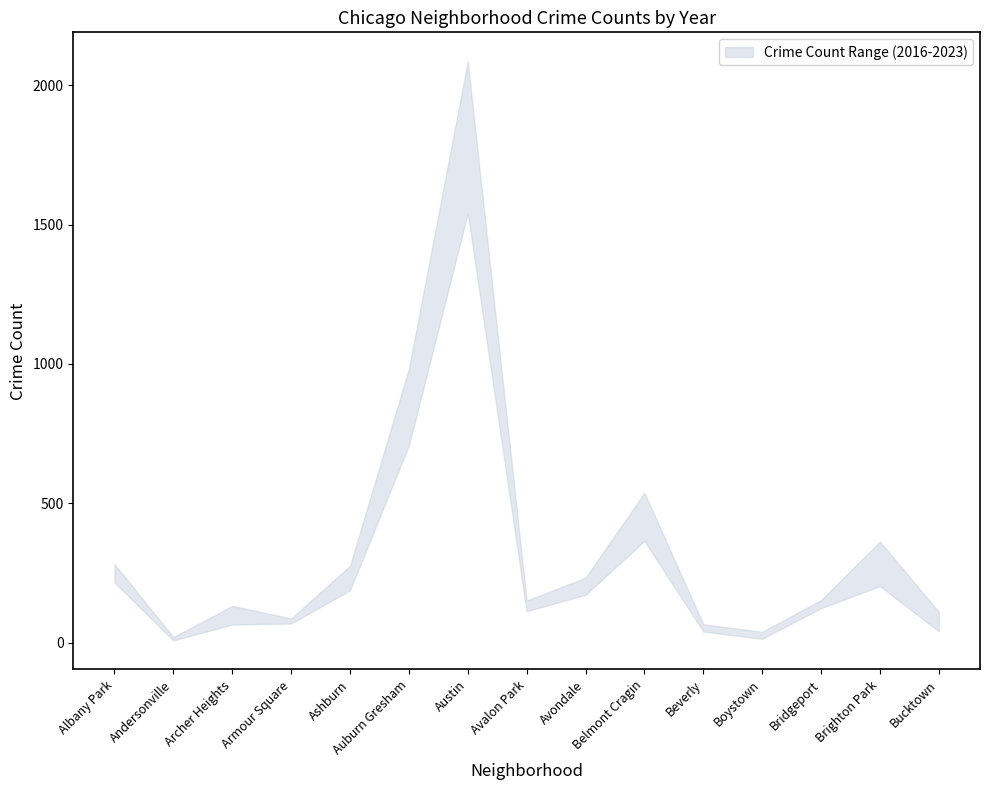

Is it true that 2020 equals 1959 at Austin?

True